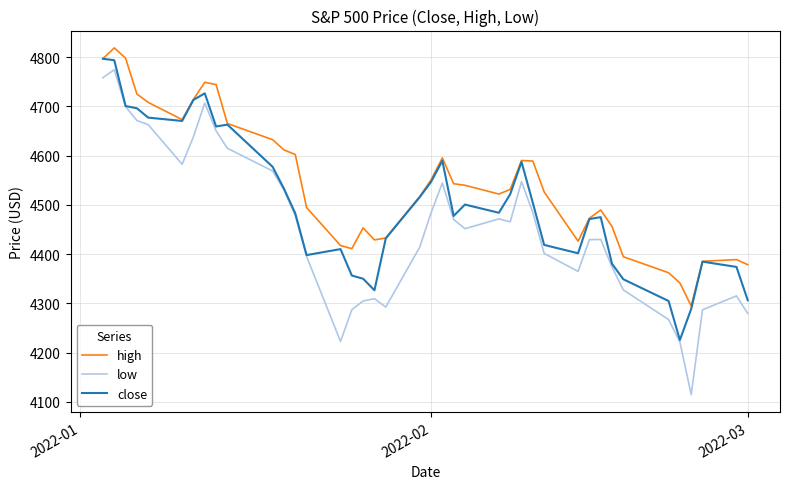

Count the number of data series in this chart.

3